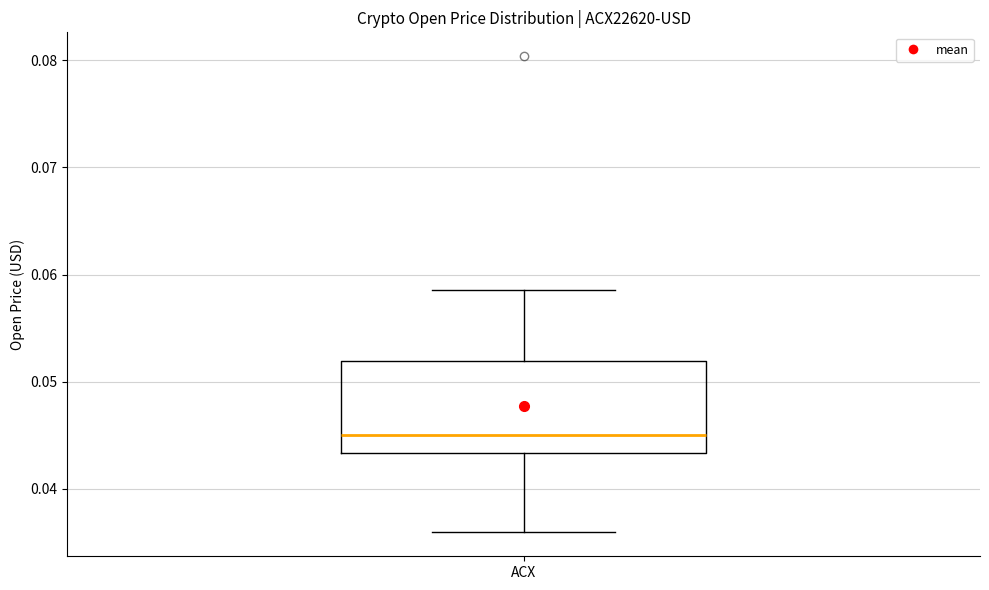

Transcribe this box plot: give where the median line is, the range the box spans, and where the two whiskers end, as read against the y-axis. The values are not printed on the chart, so give them approximately, as read against the axis.

median 0.045, box 0.043 to 0.052, whiskers 0.036 to 0.059